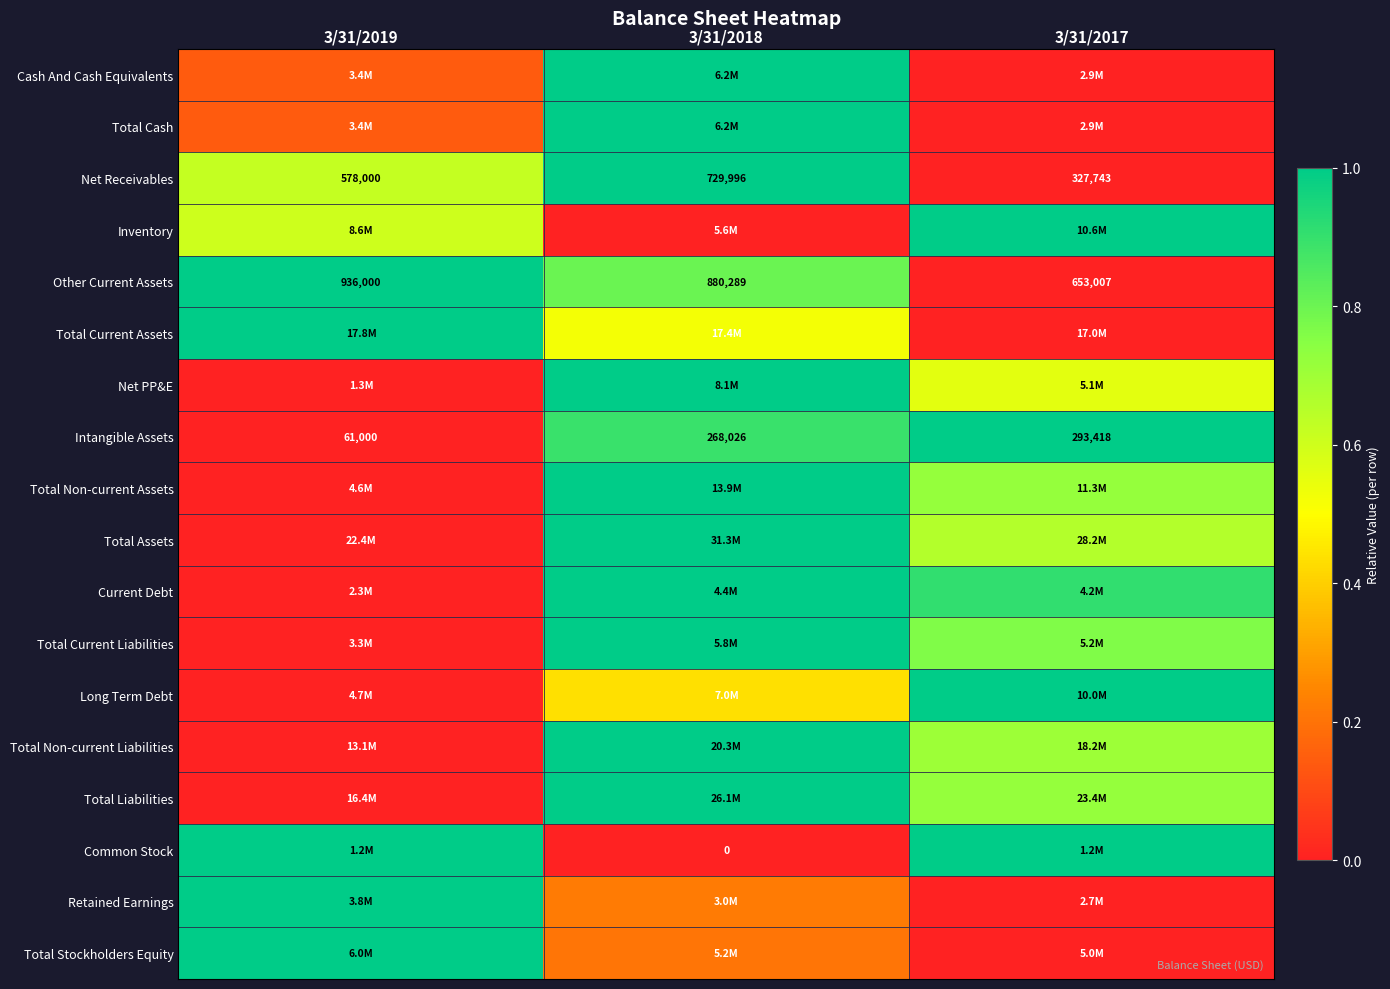

How many Net Receivables values are between 0 and 1?

3